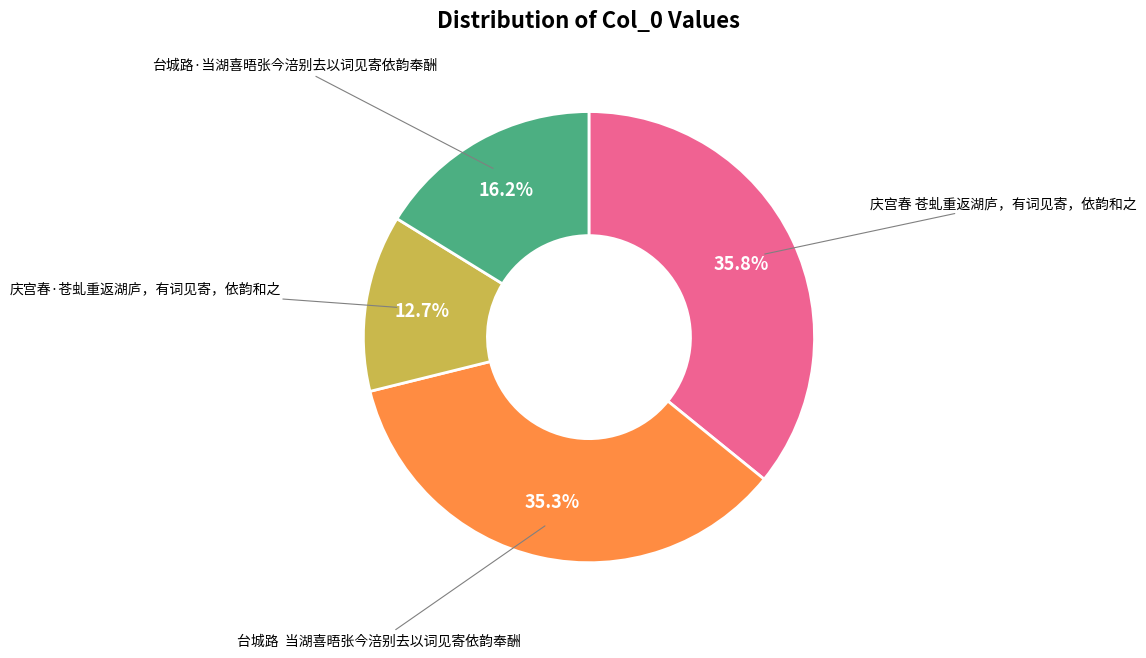

Which slice is the largest?

庆宫春 苍虬重返湖庐，有词见寄，依韵和之